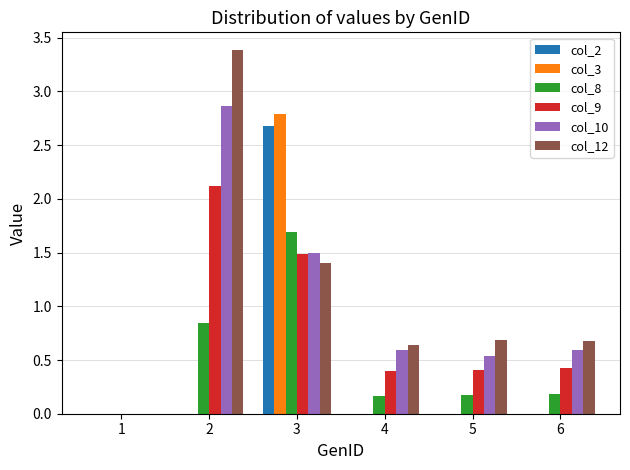

Does the chart contain stacked bars?

No